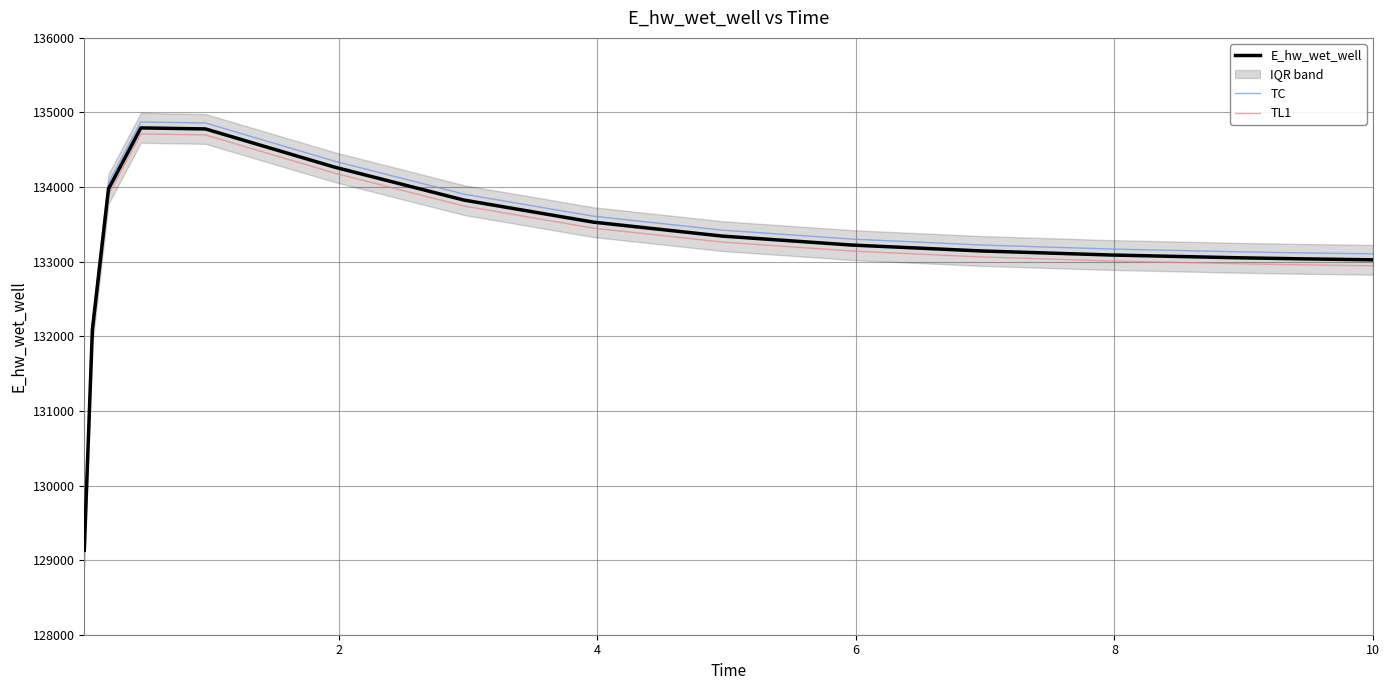

How many data points in E_hw_wet_well are above 133223?

8